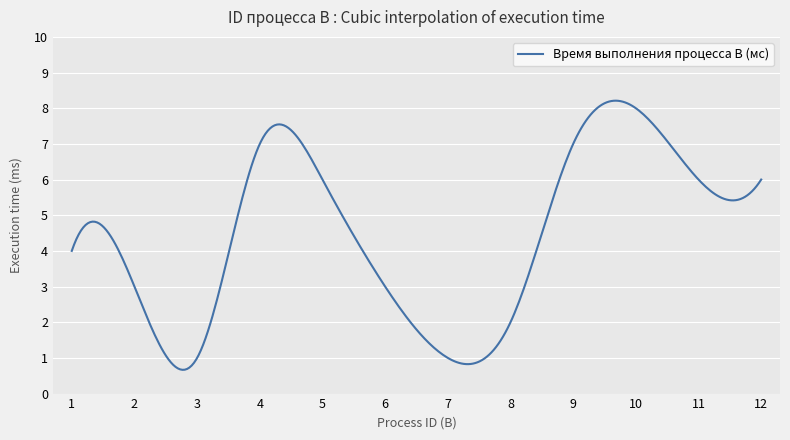

What is the difference between the maximum and minimum values?

7.5